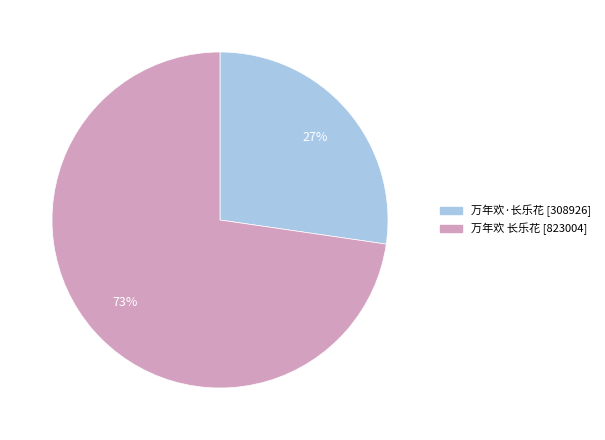

Count the number of slices in the pie.

2